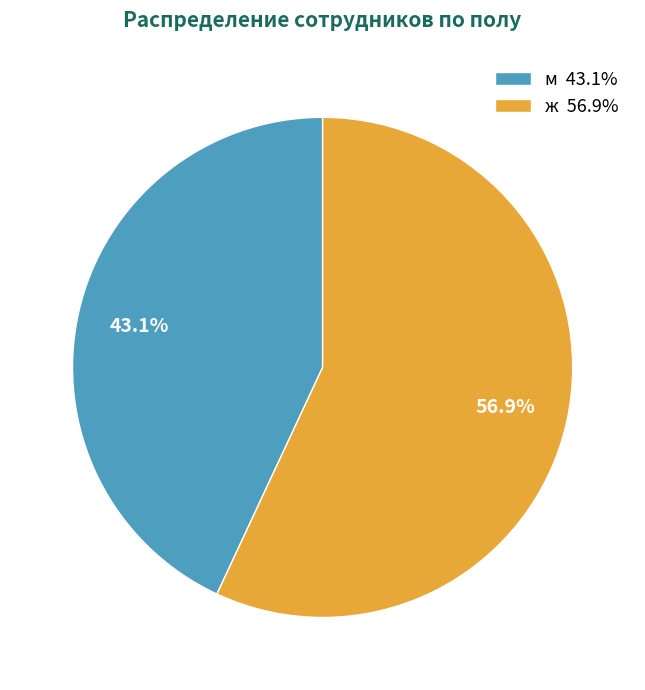

Which slice is the largest?

ж